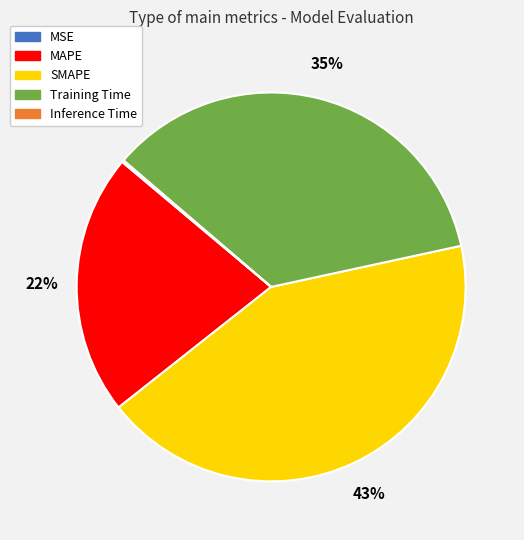

Approximately how many times larger is the value at MAPE compared to Training Time?

0.6